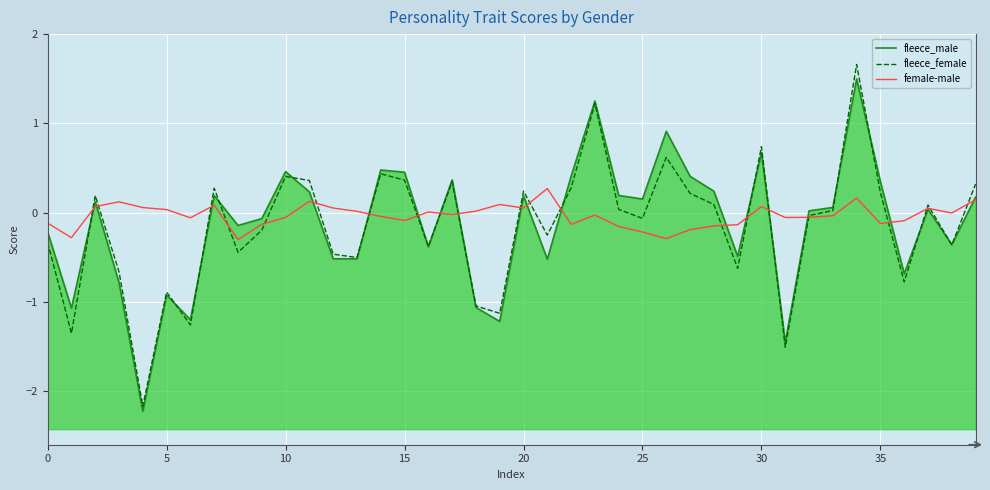

True or false: fleece_male has a value of -0.1 at 40.

False